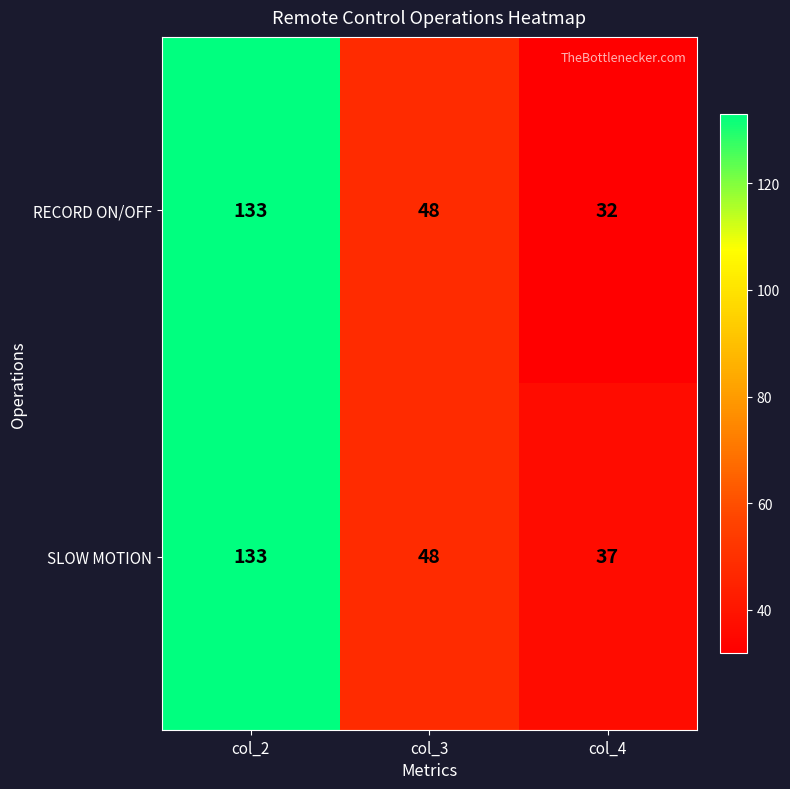

What is the total value across all series at col_2?

266